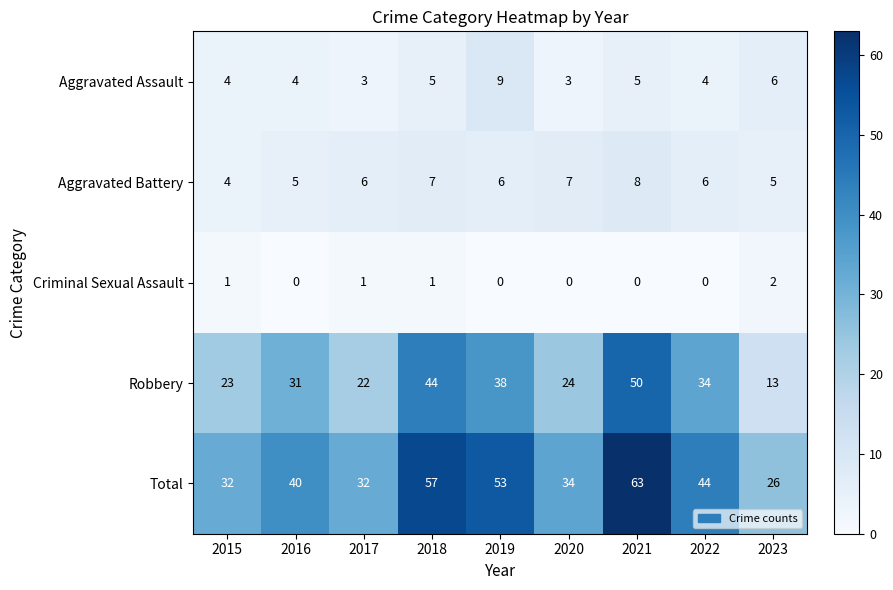

What is the average value of the Aggravated Assault series?

5